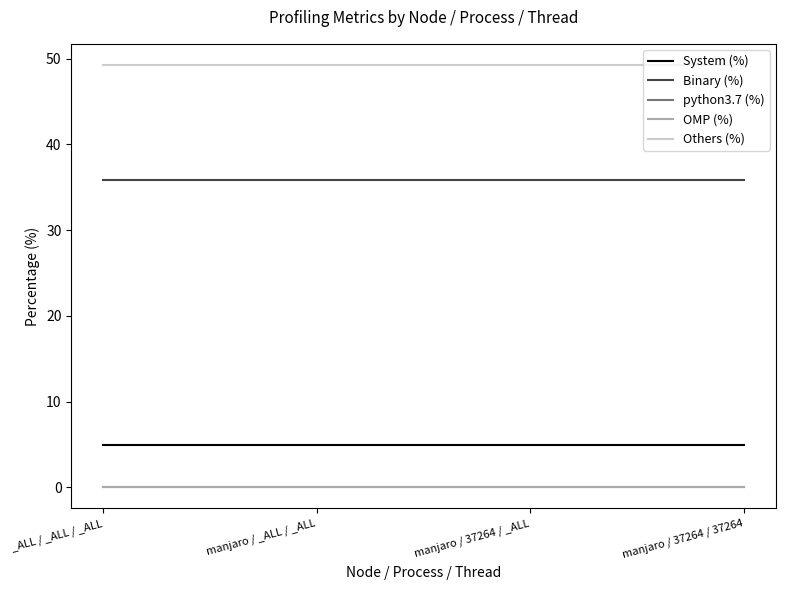

What is the maximum value shown in the chart?

49.3